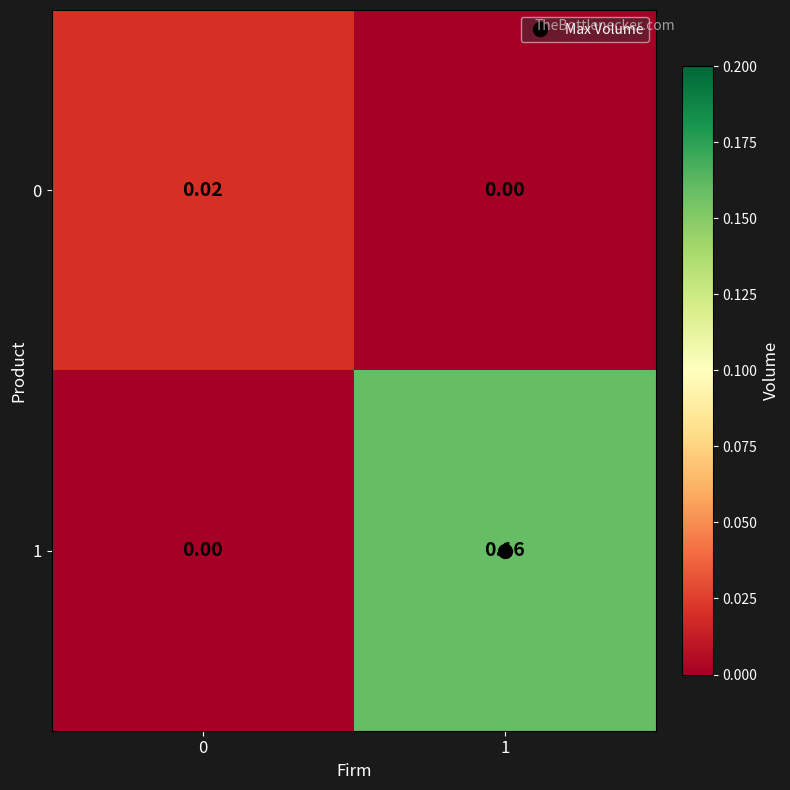

Reading left to right, what are all the values shown in this chart?

0: 0=0.0	1=0.0
1: 0=0.0	1=0.2